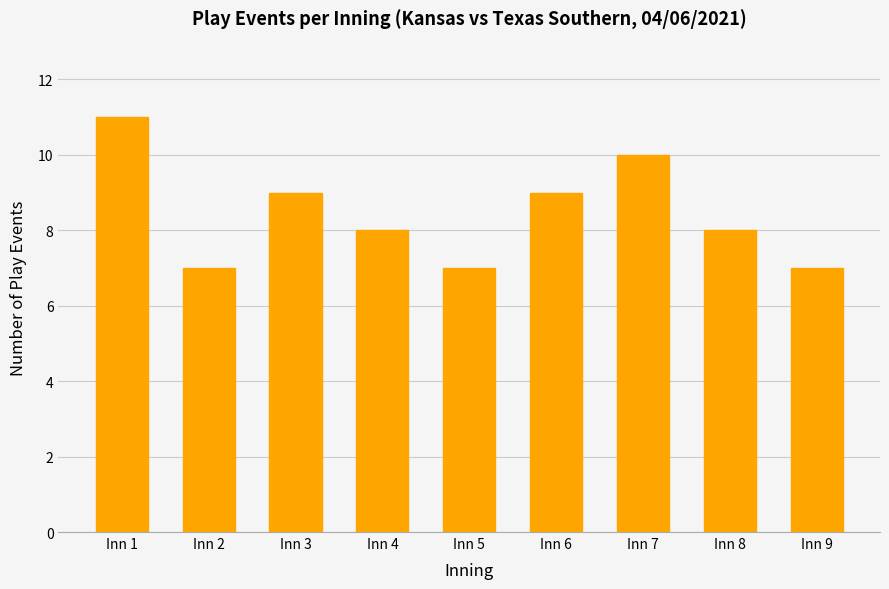

Approximately how many times larger is the value at Inn 4 compared to Inn 5?

1.1